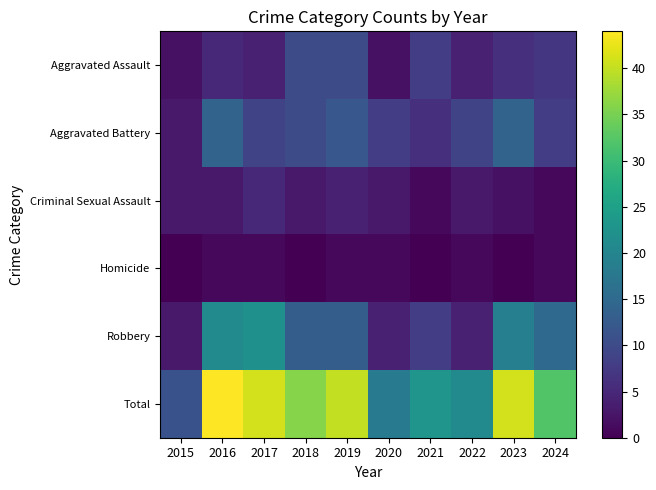

Reading left to right, list all the values displayed in this chart.

Aggravated Assault: 2015=2	2016=5	2017=4	2018=10	2019=10	2020=2	2021=8	2022=4	2023=6	2024=7
Aggravated Battery: 2015=3	2016=14	2017=9	2018=10	2019=12	2020=8	2021=6	2022=9	2023=14	2024=8
Criminal Sexual Assault: 2015=3	2016=3	2017=5	2018=3	2019=4	2020=3	2021=1	2022=3	2023=2	2024=1
Homicide: 2015=0	2016=1	2017=1	2018=0	2019=1	2020=1	2021=0	2022=1	2023=0	2024=1
Robbery: 2015=3	2016=21	2017=22	2018=13	2019=13	2020=4	2021=8	2022=4	2023=19	2024=15
Total: 2015=11	2016=44	2017=41	2018=36	2019=40	2020=18	2021=23	2022=21	2023=41	2024=32